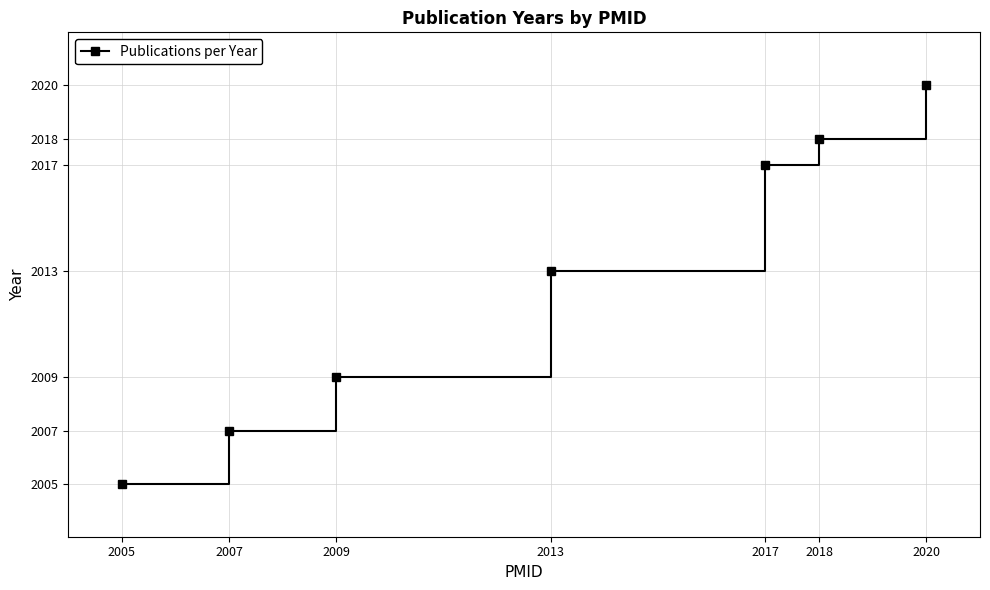

What is the smallest value displayed?

2005